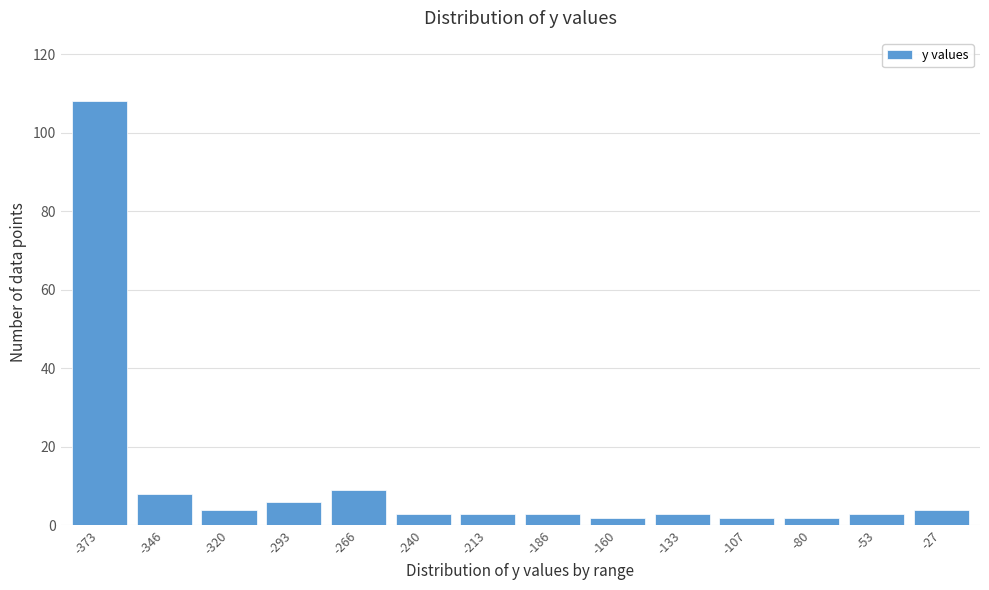

Reading left to right, transcribe all the data shown in this chart.

108	8	4	6	9	3	3	3	2	3	2	2	3	4